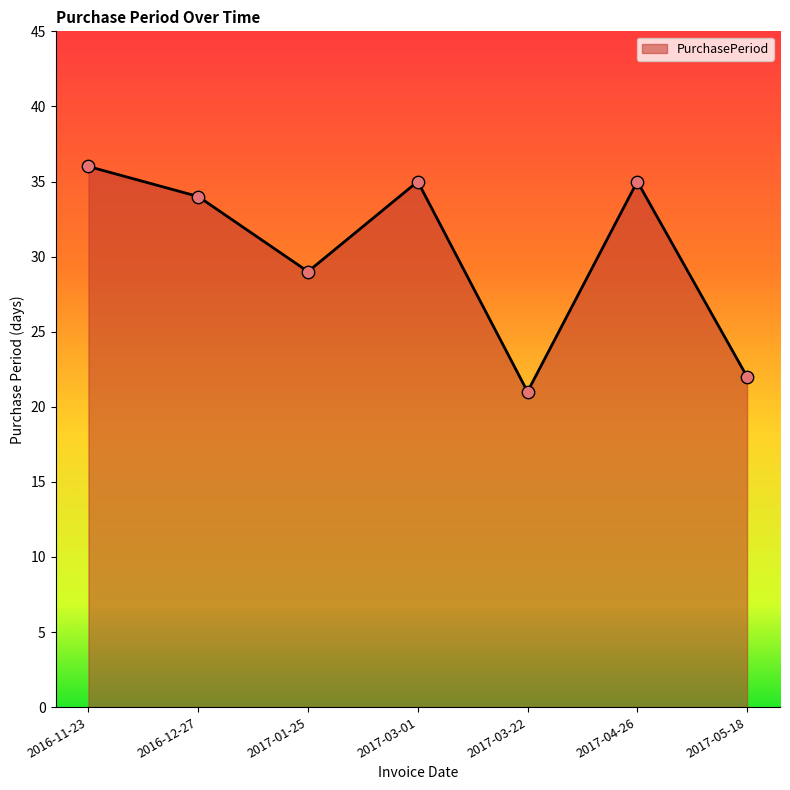

Which has a higher value, 2017-01-25 or 2016-11-23?

2016-11-23